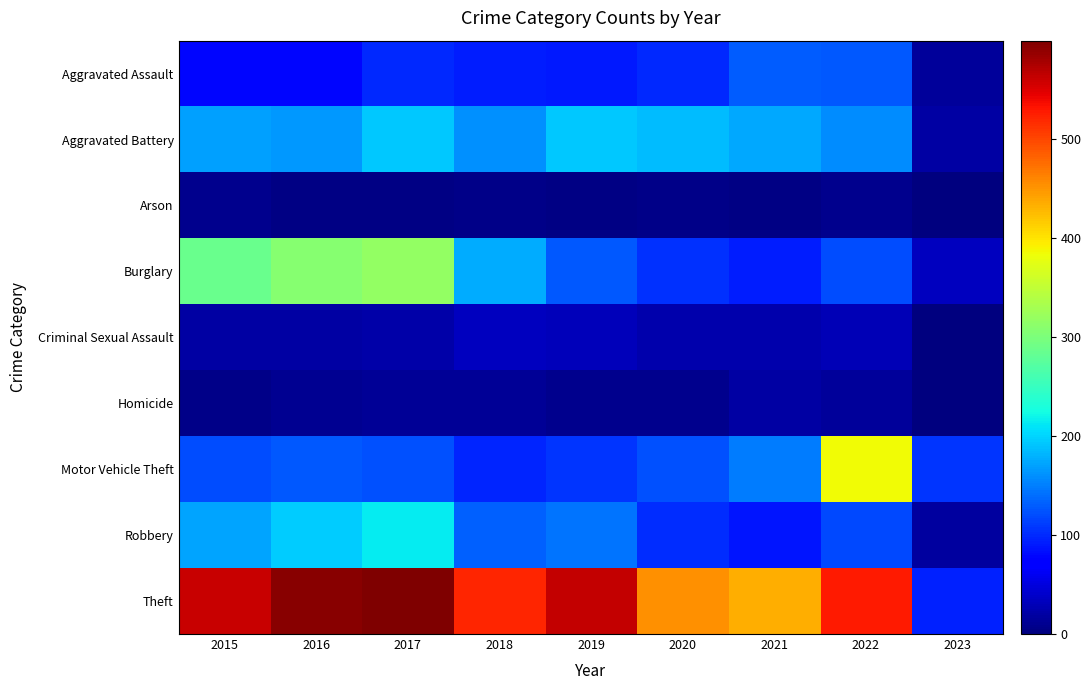

Reading right to left, list all the values displayed in this chart.

Aggravated Assault: 2023=15	2022=128	2021=131	2020=99	2019=91	2018=93	2017=99	2016=79	2015=79
Aggravated Battery: 2023=21	2022=158	2021=175	2020=186	2019=193	2018=160	2017=194	2016=164	2015=169
Arson: 2023=2	2022=9	2021=3	2020=5	2019=4	2018=6	2017=4	2016=3	2015=8
Burglary: 2023=34	2022=121	2021=92	2020=104	2019=127	2018=176	2017=318	2016=307	2015=286
Criminal Sexual Assault: 2023=2	2022=30	2021=25	2020=24	2019=31	2018=33	2017=23	2016=20	2015=21
Homicide: 2023=2	2022=15	2021=19	2020=9	2019=8	2018=12	2017=13	2016=10	2015=7
Motor Vehicle Theft: 2023=106	2022=384	2021=148	2020=123	2019=107	2018=96	2017=122	2016=128	2015=121
Robbery: 2023=17	2022=118	2021=88	2020=102	2019=143	2018=132	2017=213	2016=196	2015=172
Theft: 2023=95	2022=527	2021=435	2020=452	2019=563	2018=521	2017=599	2016=594	2015=561